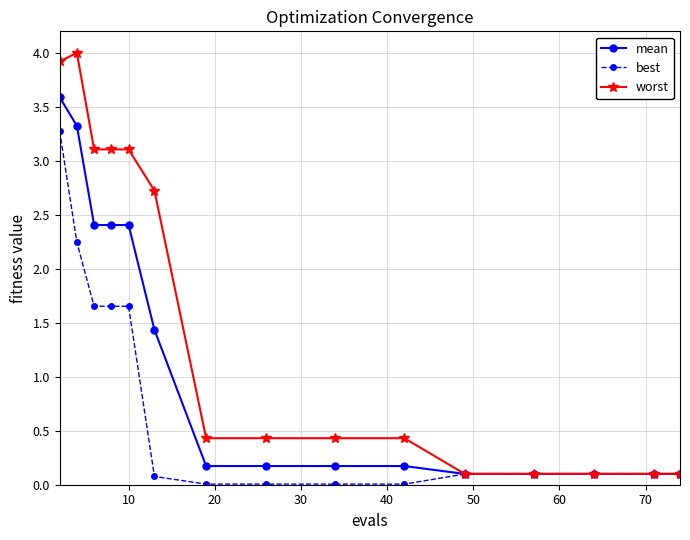

Rank the series by their average value, from lowest to highest.

best, mean, worst